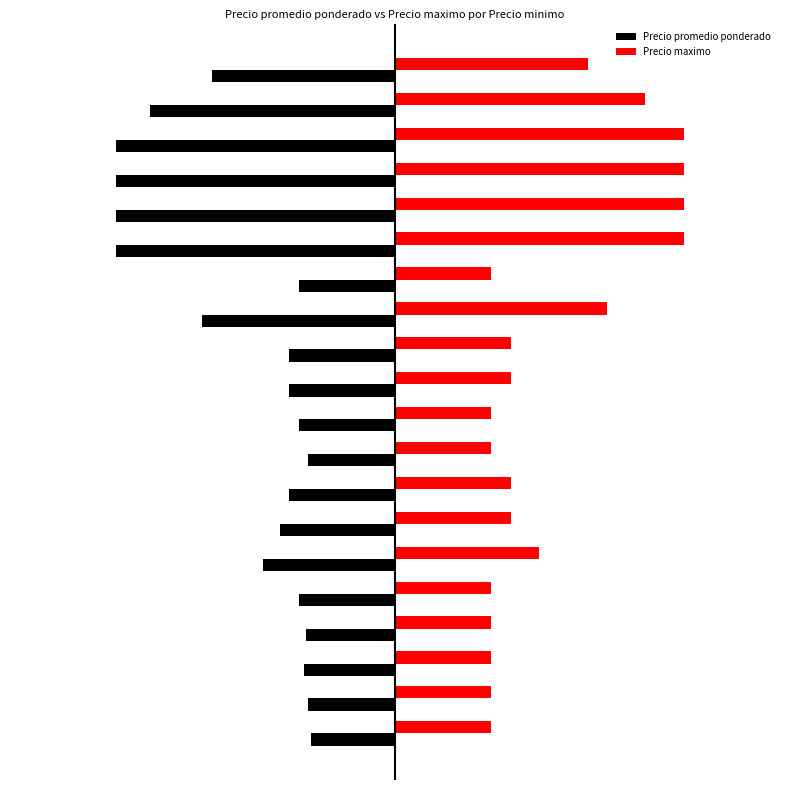

What are all the series names shown in the legend?

Precio promedio ponderado, Precio maximo